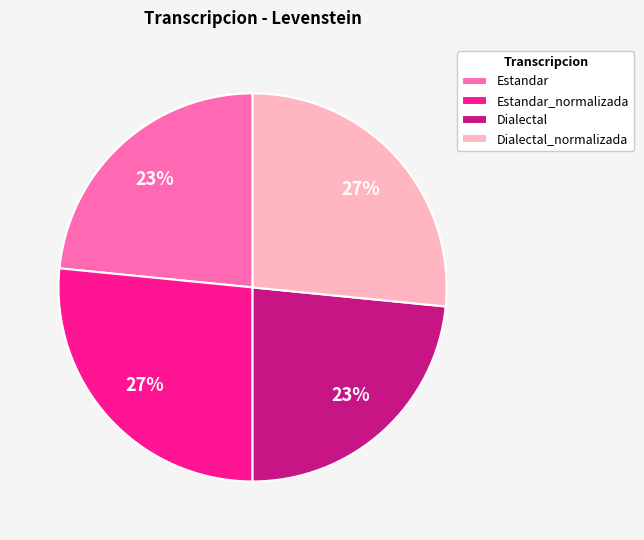

True or false: Dialectal accounts for 23% of the total.

True